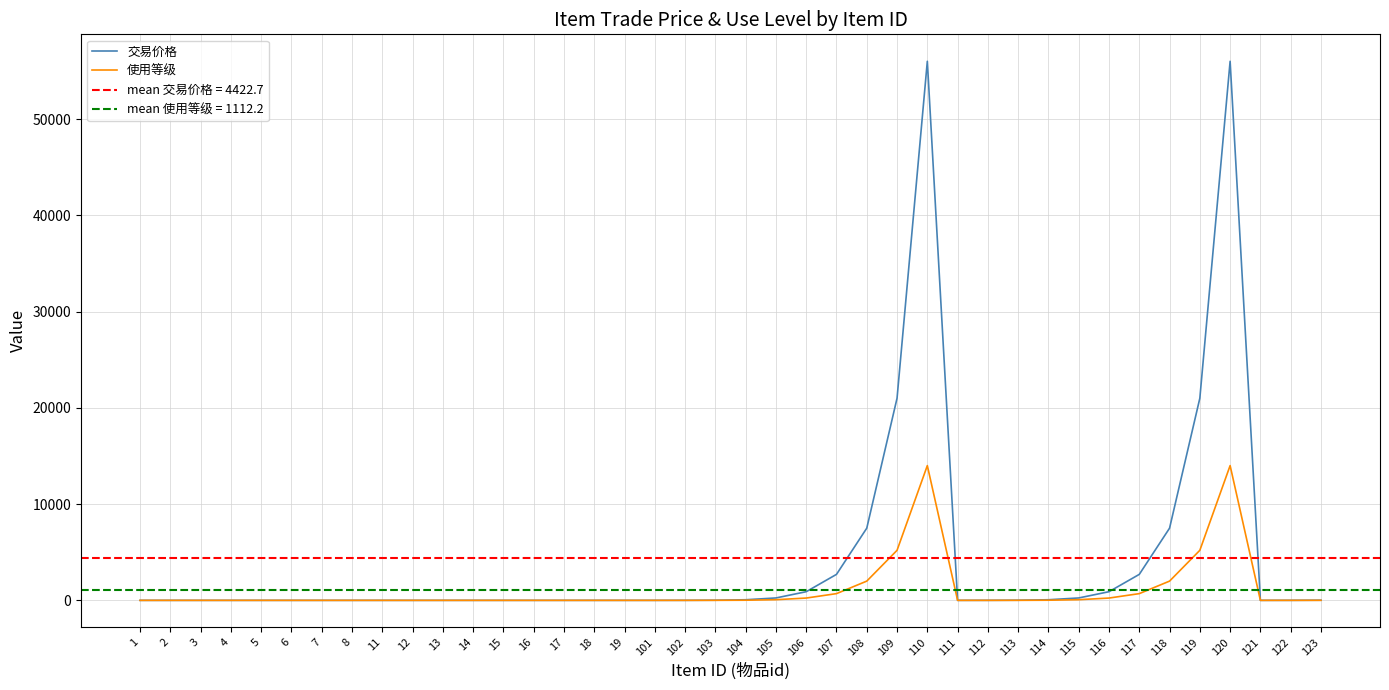

Which has a higher value, 4 or 107?

107